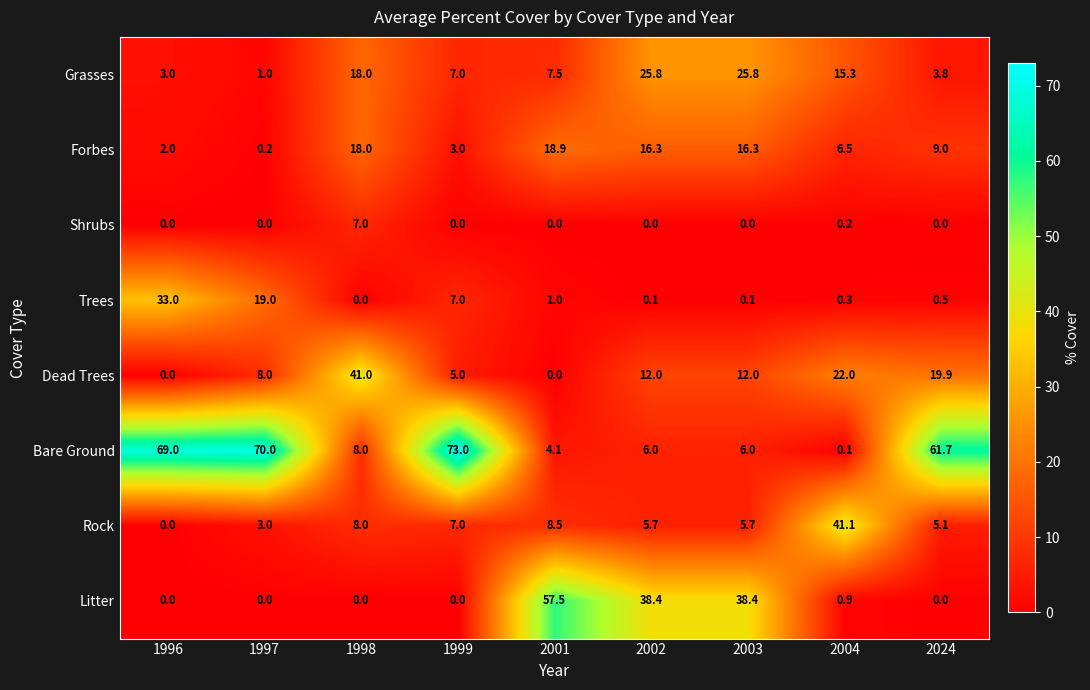

The Rock series shows 7.6 at 2003. True or false?

False